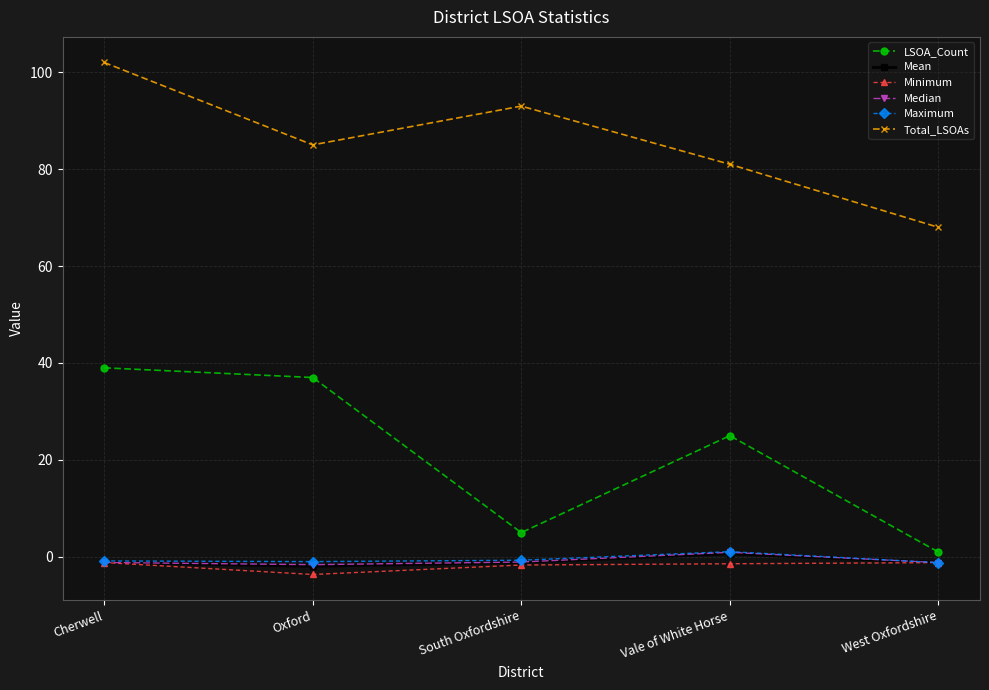

Is it true that Maximum equals -0.8 at Cherwell?

True